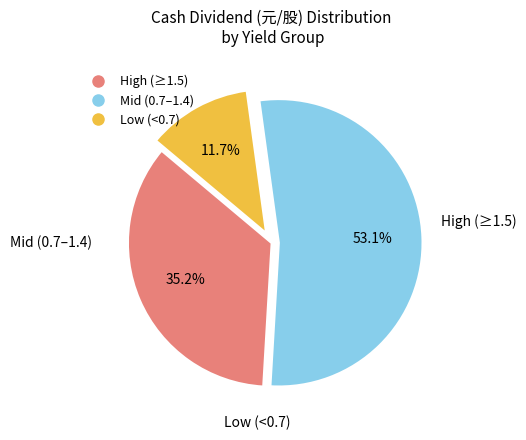

To the nearest percent, what is the difference between the largest and smallest slice percentages?

41%